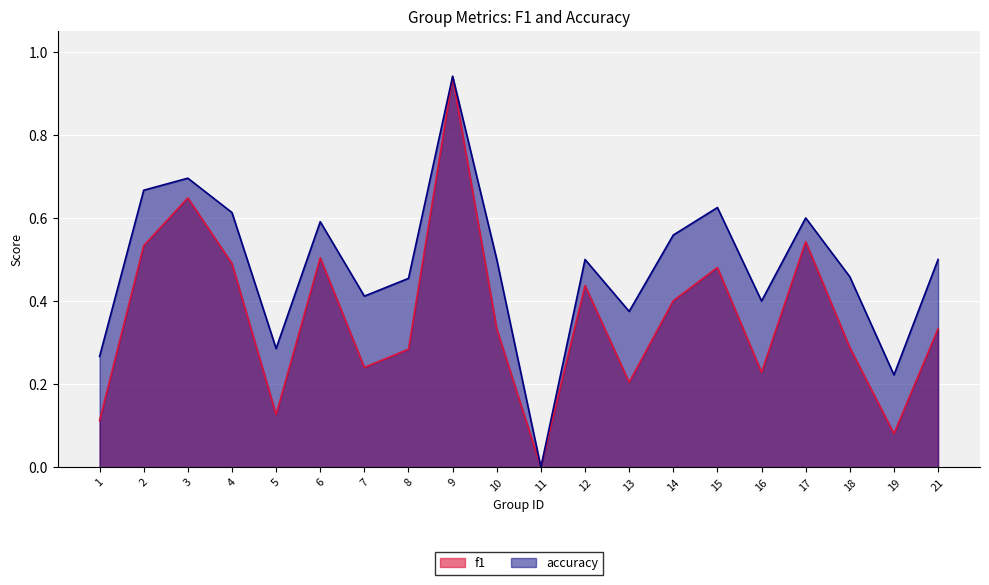

Rank the series at 10 from lowest to highest value.

f1, accuracy